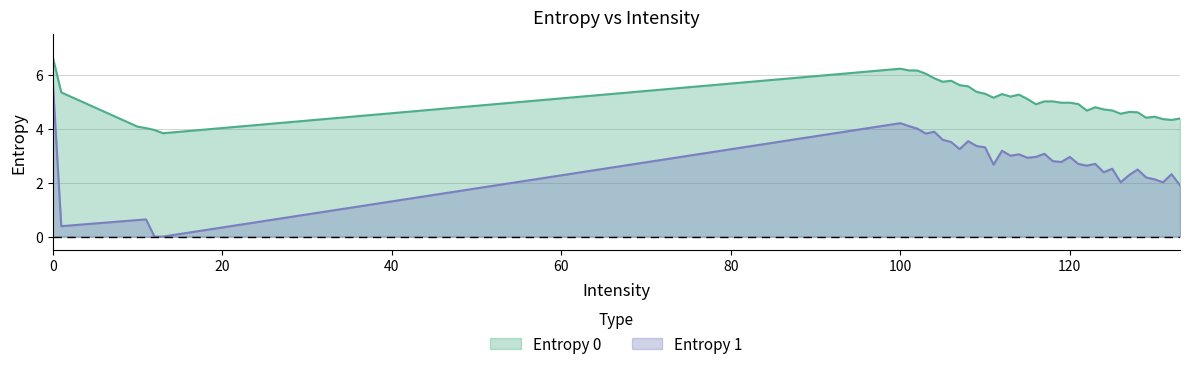

How many interior local peaks does the Entropy 0 series have?

9